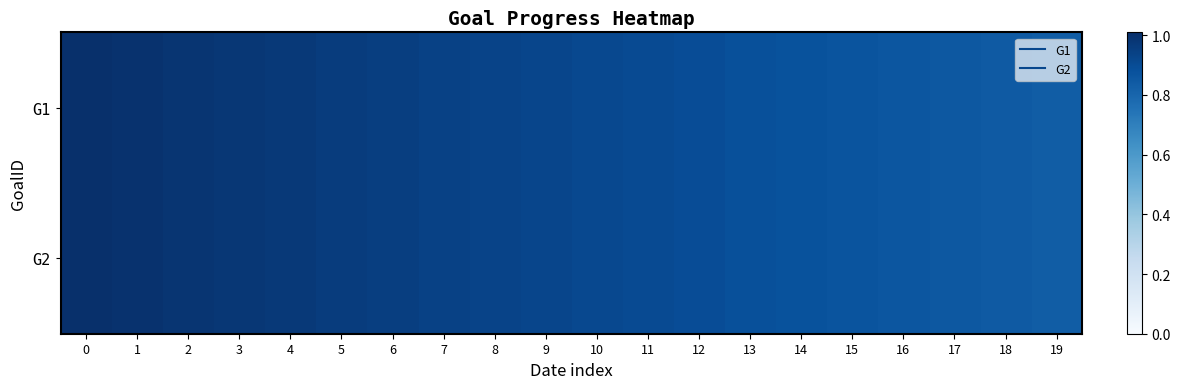

Which category has the lowest value across all series?

19